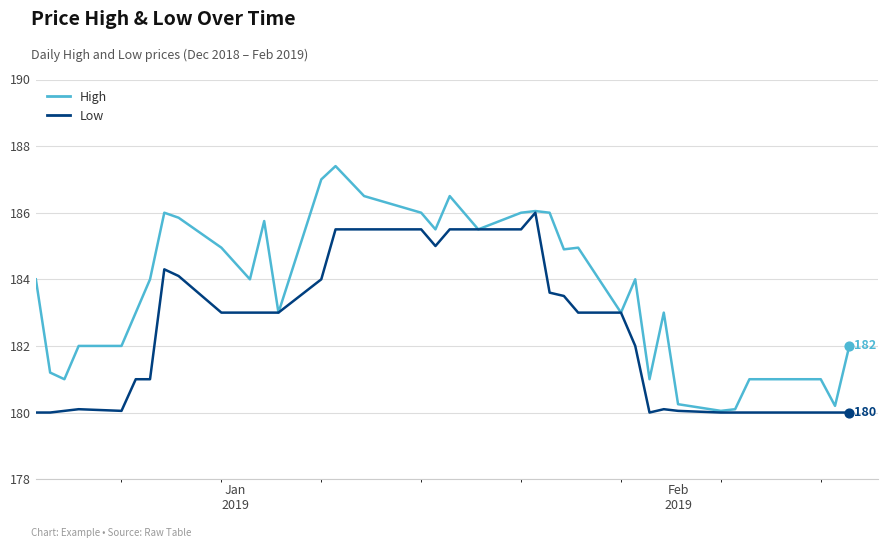

At how many categories does at least one series exceed 180?

40